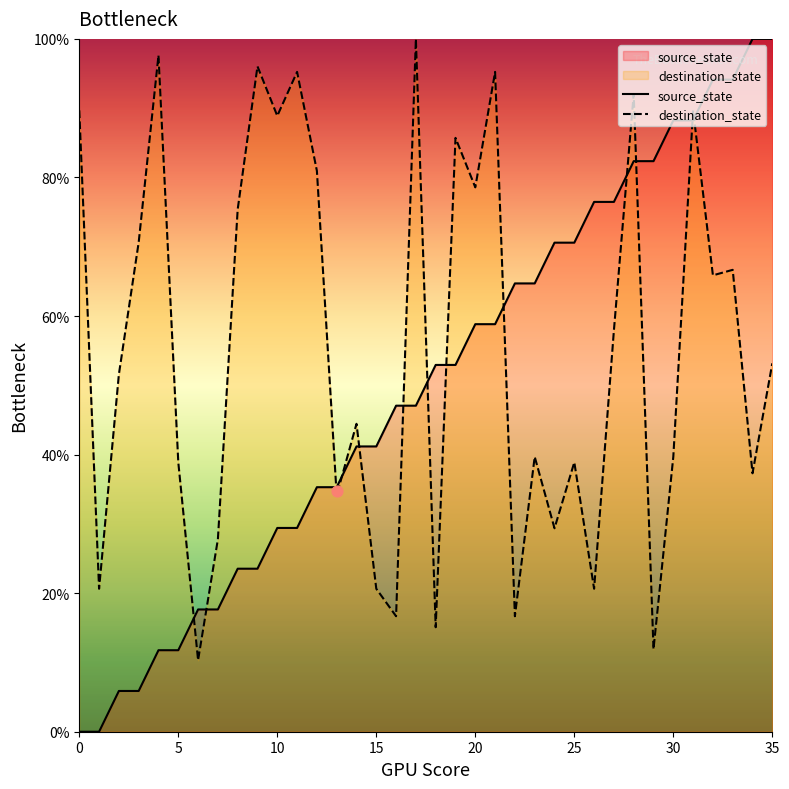

Which series has the largest total across all categories?

destination_state